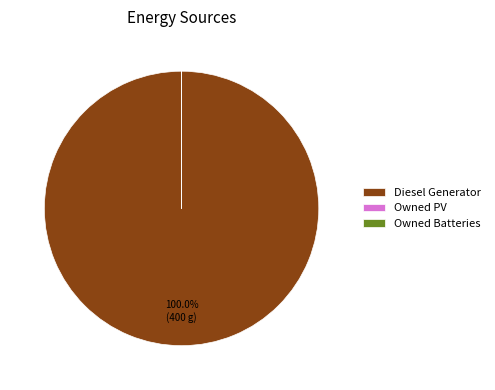

Does Diesel Generator represent more than half of the total?

Yes